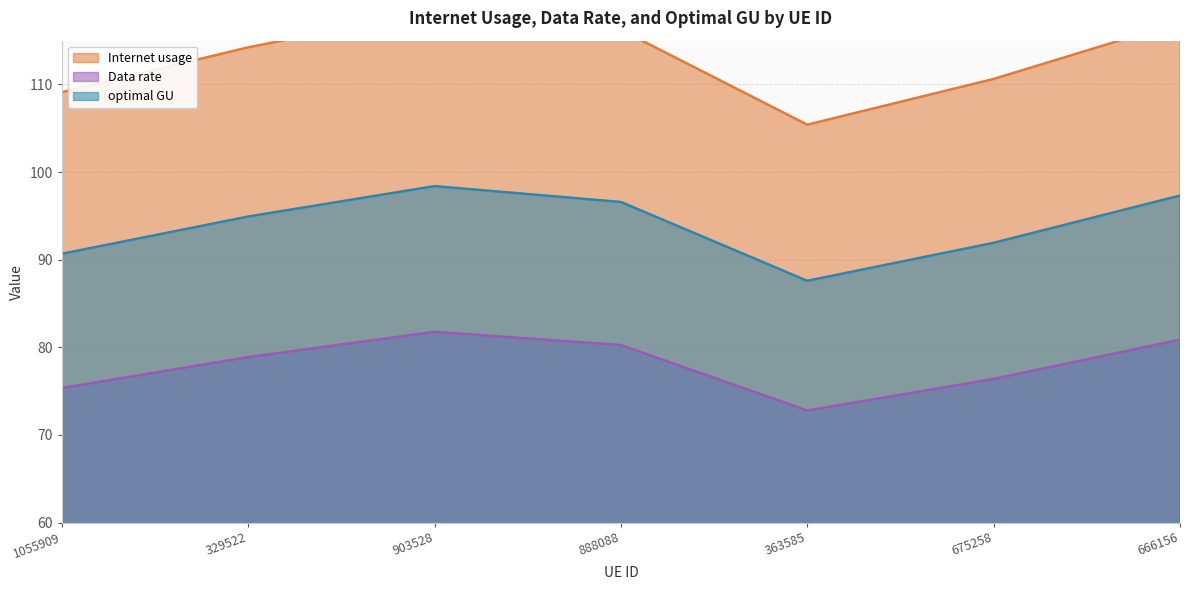

True or false: Data rate has a value of 80.9 at 666156.

True